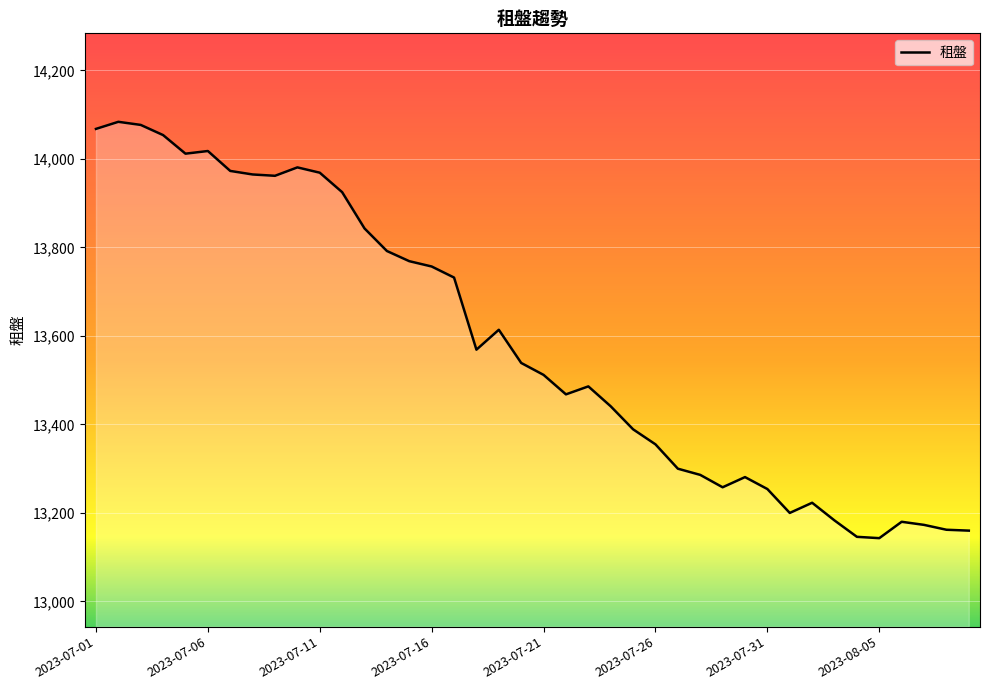

What is the difference between the maximum and minimum values?

941